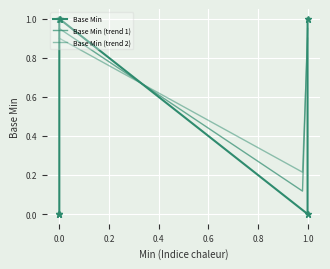

What is the greatest value displayed?

1